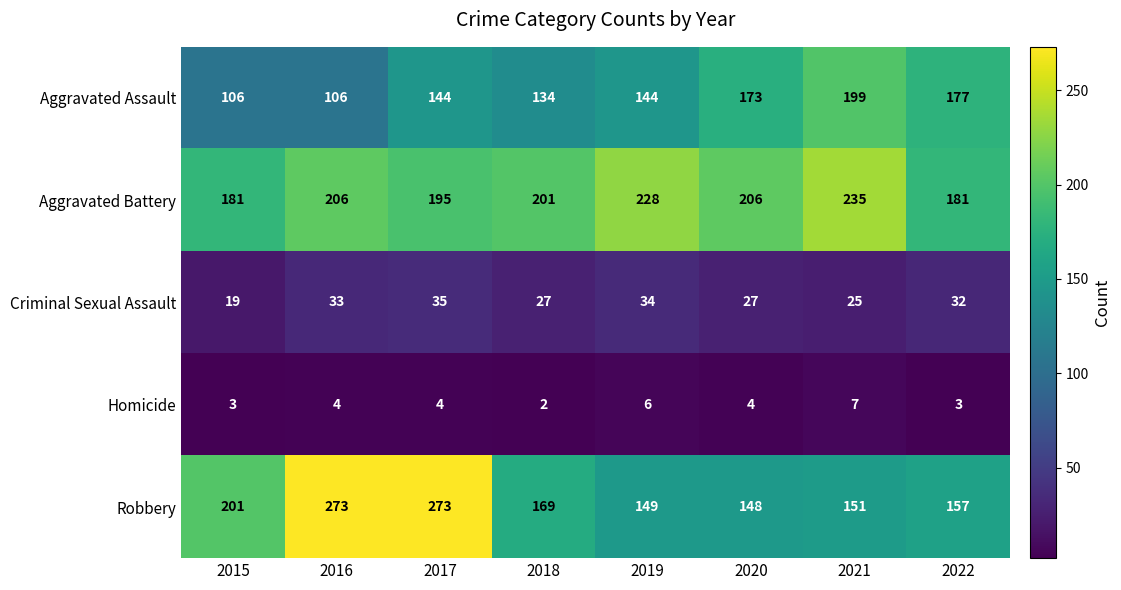

What is the total value across all series at 2021?

617